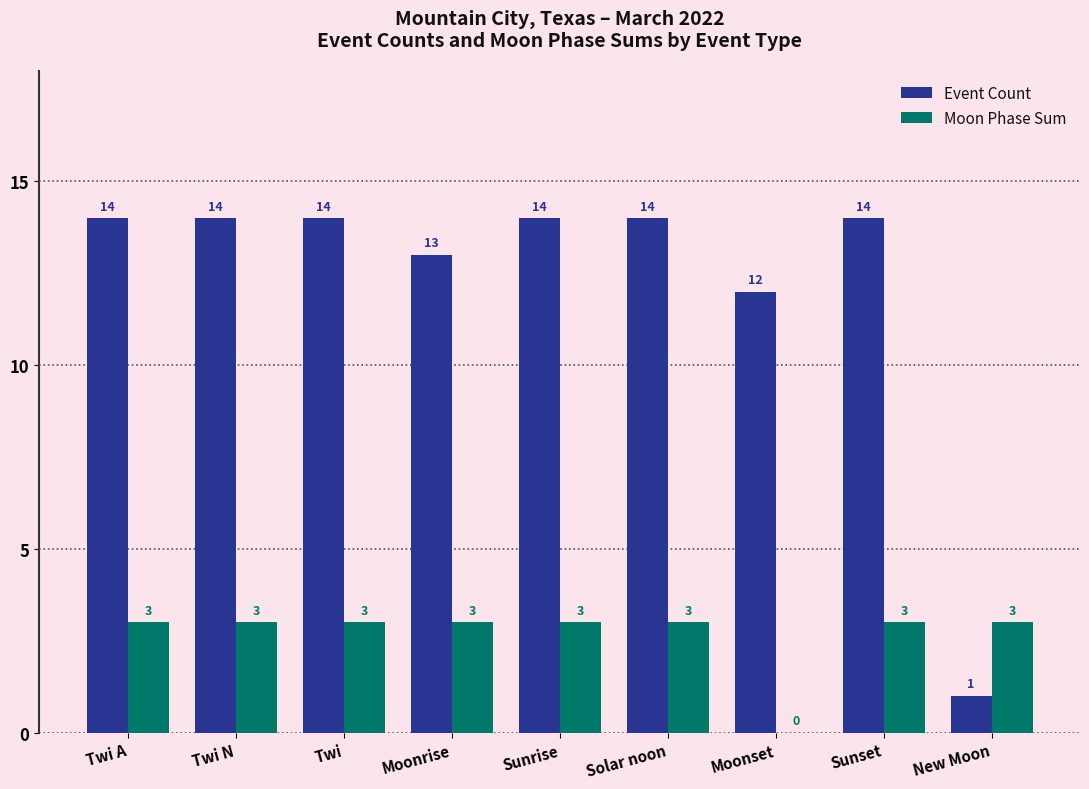

What is the highest value of the Event Count series?

14